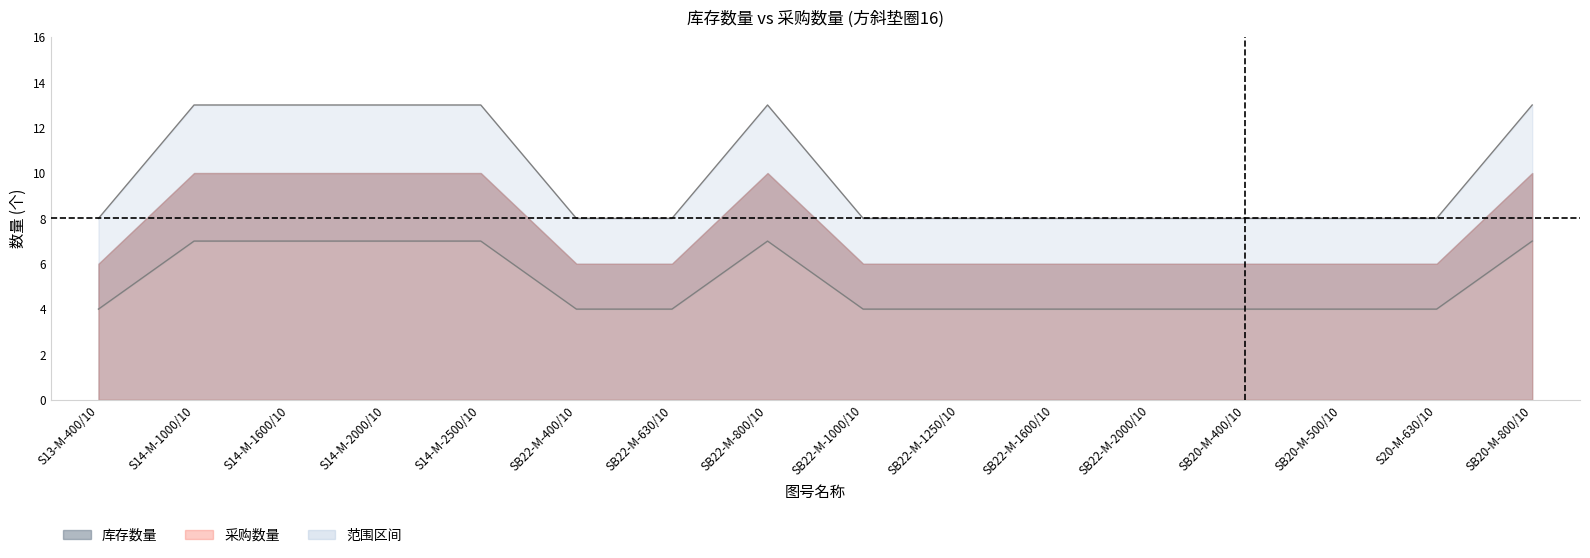

At which label does 库存数量 reach its minimum?

S13-M-400/10